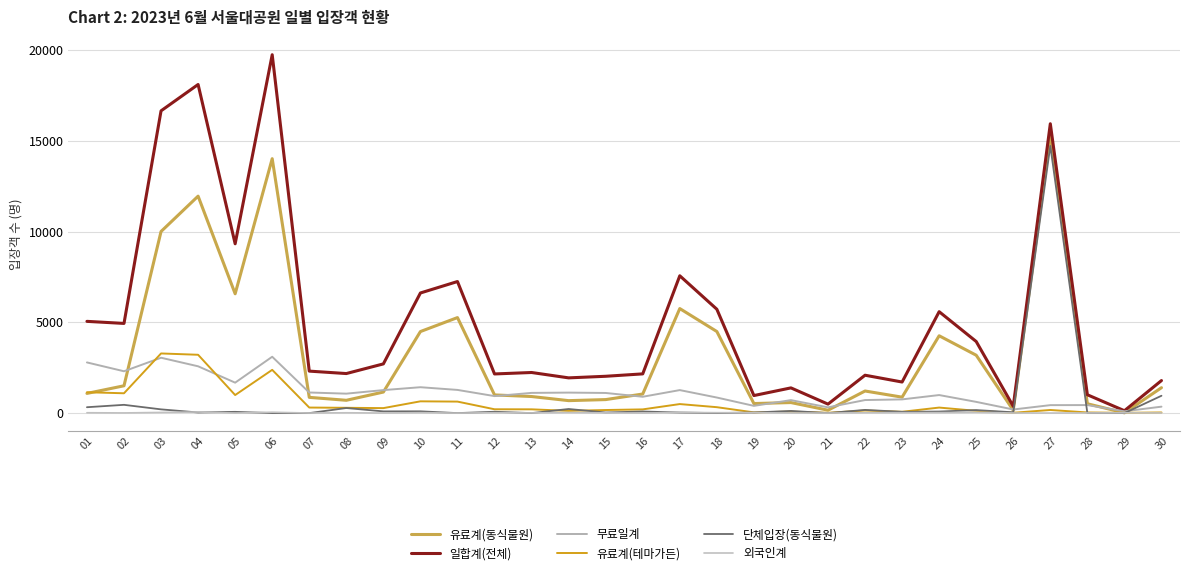

What is the average value of the 일합계(전체) series?

5140